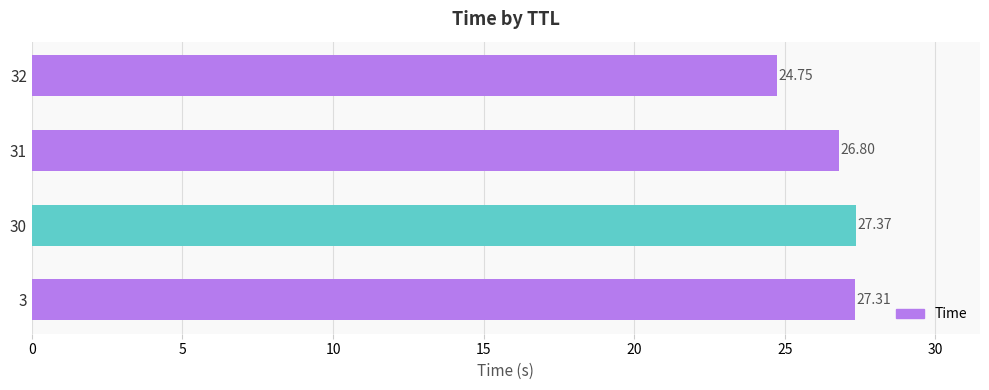

Rank the categories by value from lowest to highest.

32, 31, 3, 30